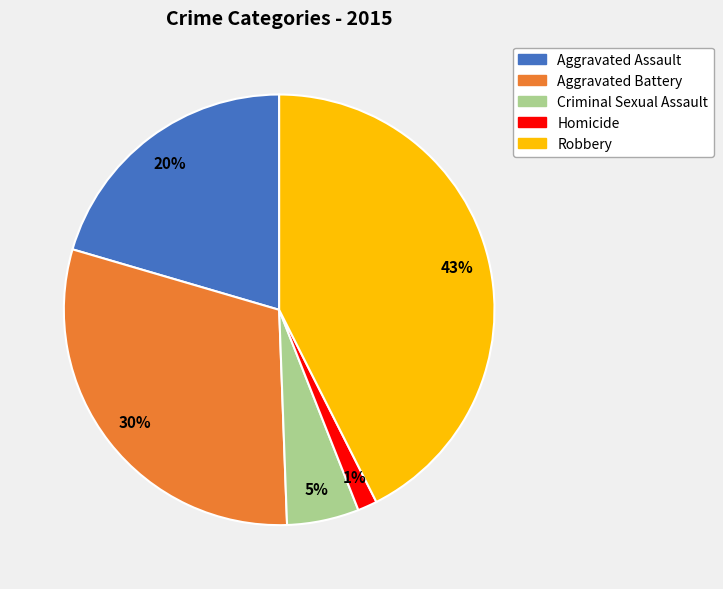

Which slice is the smallest?

Homicide